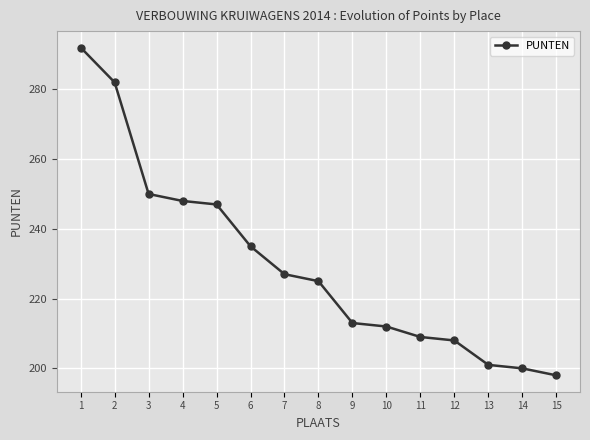

True or false: the data has more than 2 interior local peaks.

False